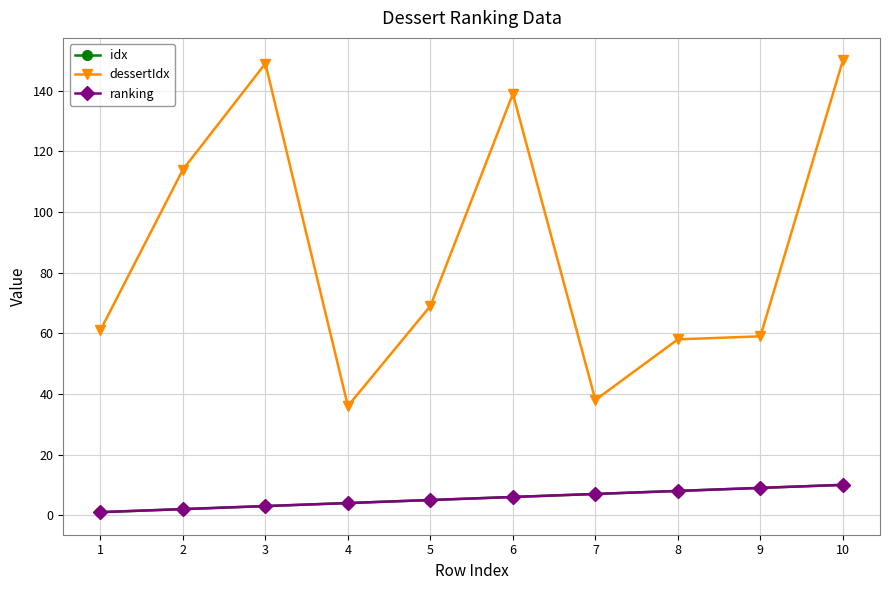

True or false: idx and dessertIdx cross at least once.

False